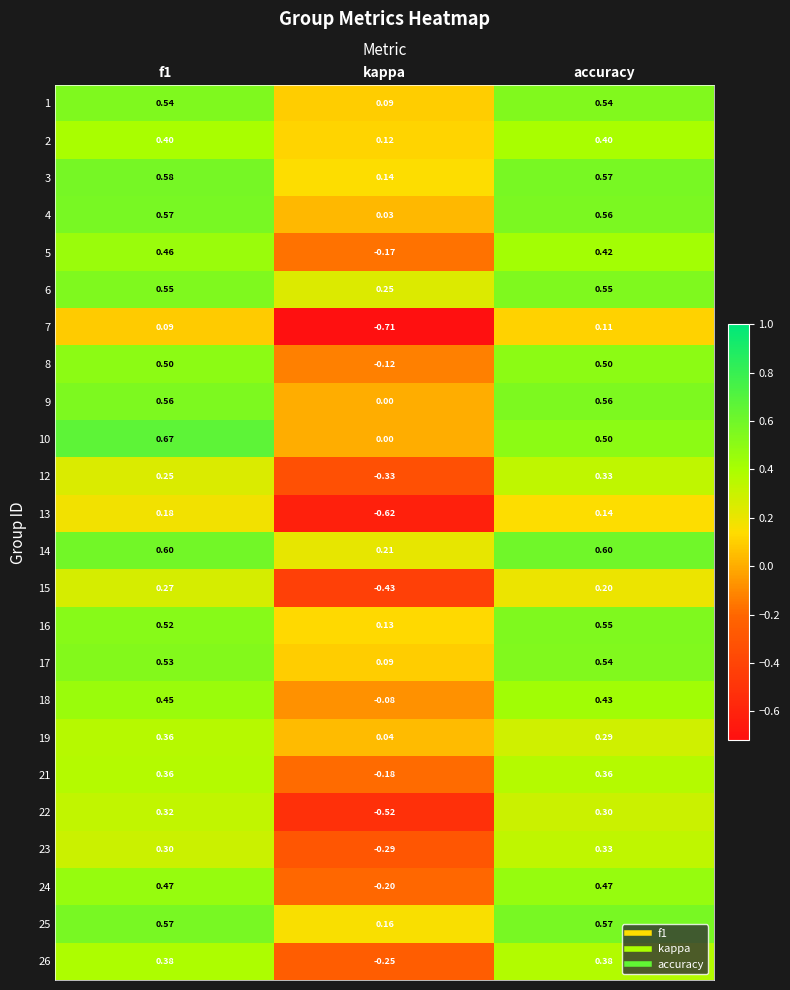

Is the value of 9 at f1 greater than the value of 12 at kappa?

Yes